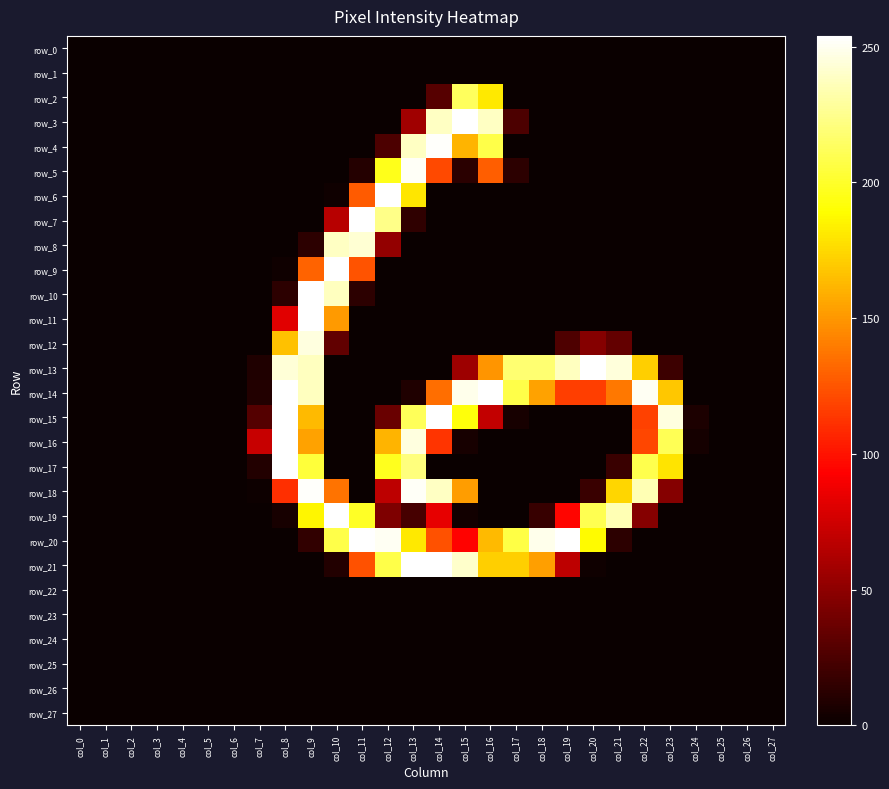

Is it true that row_23 equals 0 at col_9?

True